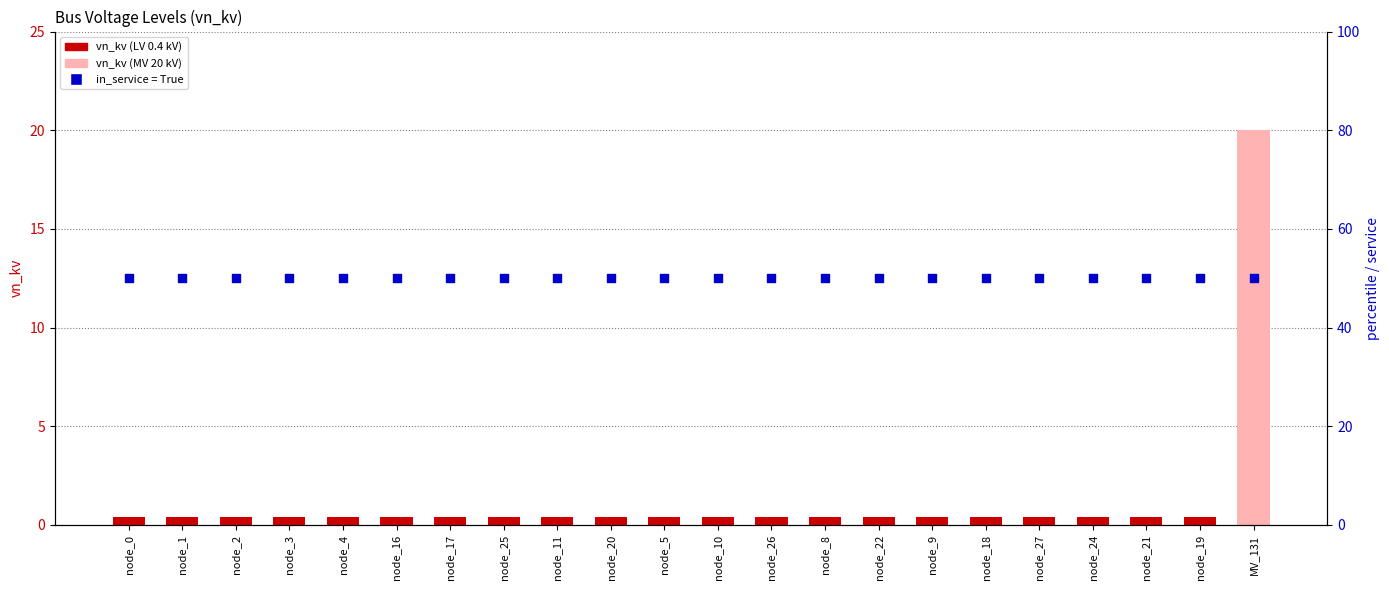

At how many categories does at least one series exceed 17?

22